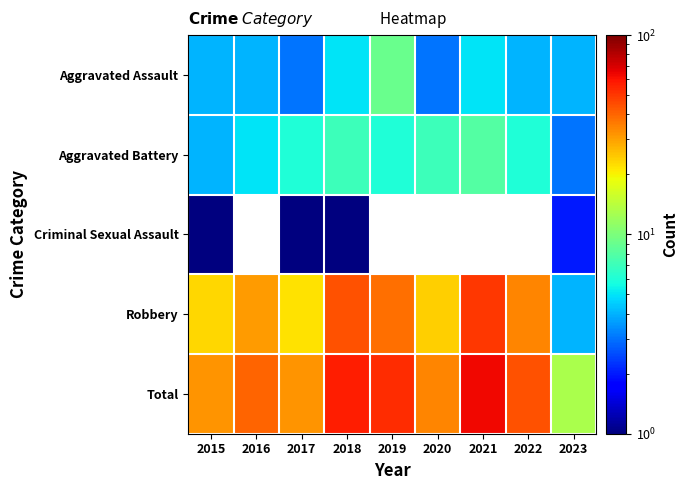

What is the difference between the second highest and minimum values in the Robbery series?

40.0